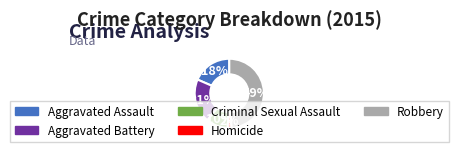

Between Homicide and Criminal Sexual Assault, which is larger?

Criminal Sexual Assault